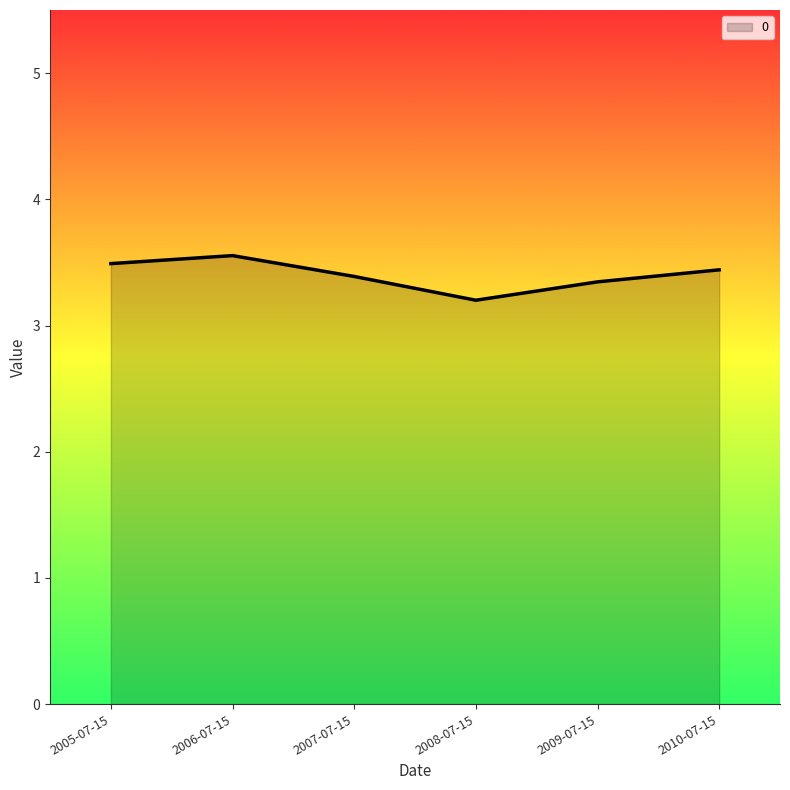

Between 2007-07-15 and 2008-07-15, which is larger?

2007-07-15